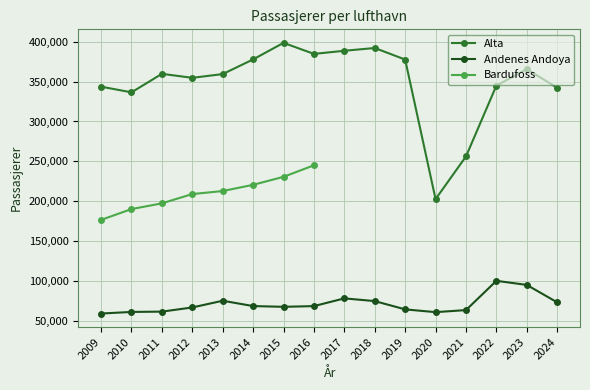

The value of Andenes Andoya at 2009 is 59756. True or false?

True